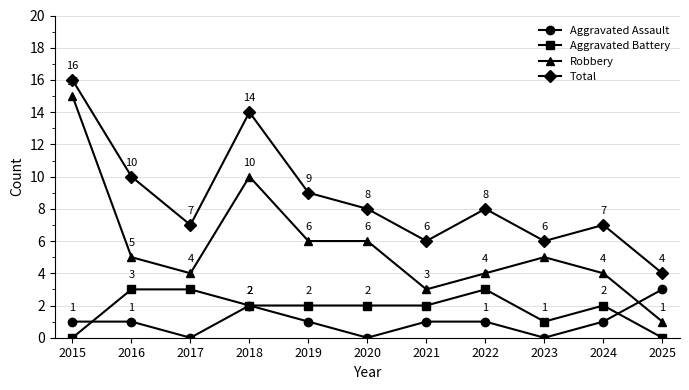

True or false: Robbery has a value of 5 at 2023.

True